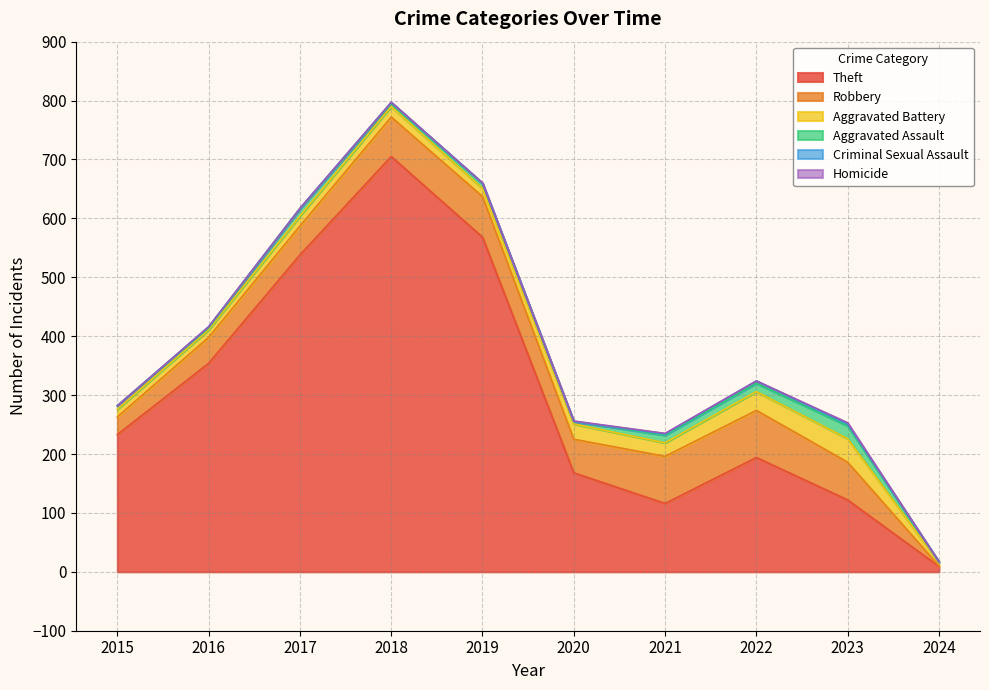

Rank the series by their maximum value, from highest to lowest.

Theft, Robbery, Aggravated Battery, Aggravated Assault, Criminal Sexual Assault, Homicide